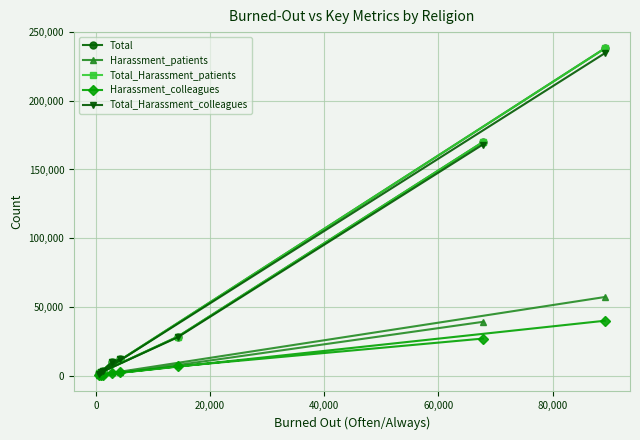

What is the value of the Total_Harassment_patients point at the 4th from the left?

9766